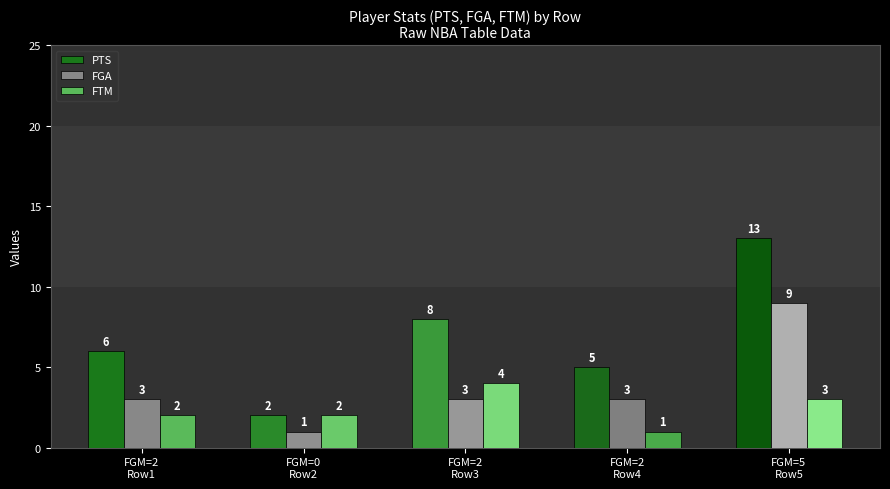

Which series changed the most between FGM=0
Row2 and FGM=2
Row4?

PTS